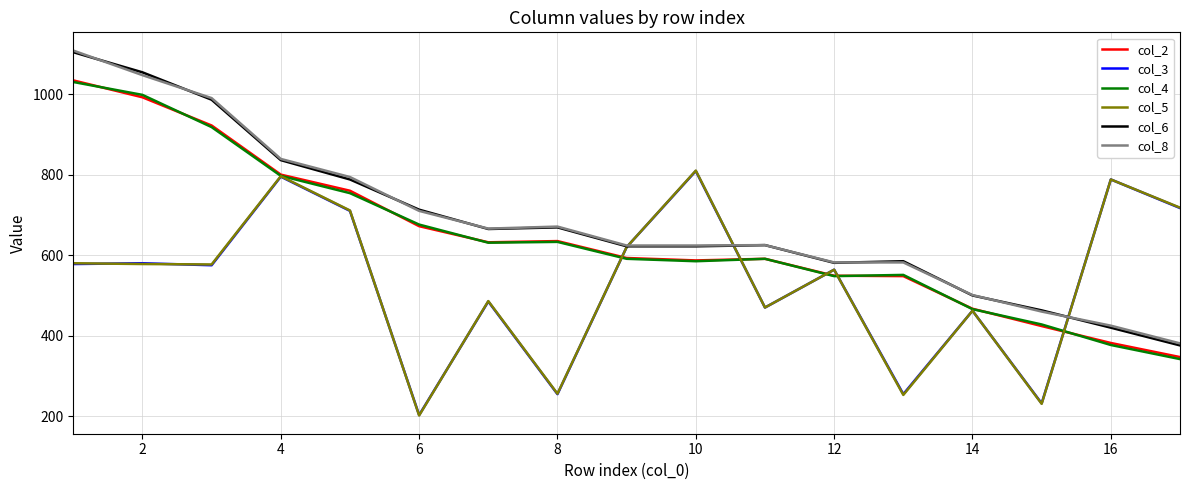

True or false: col_8 and col_2 intersect in this chart.

False